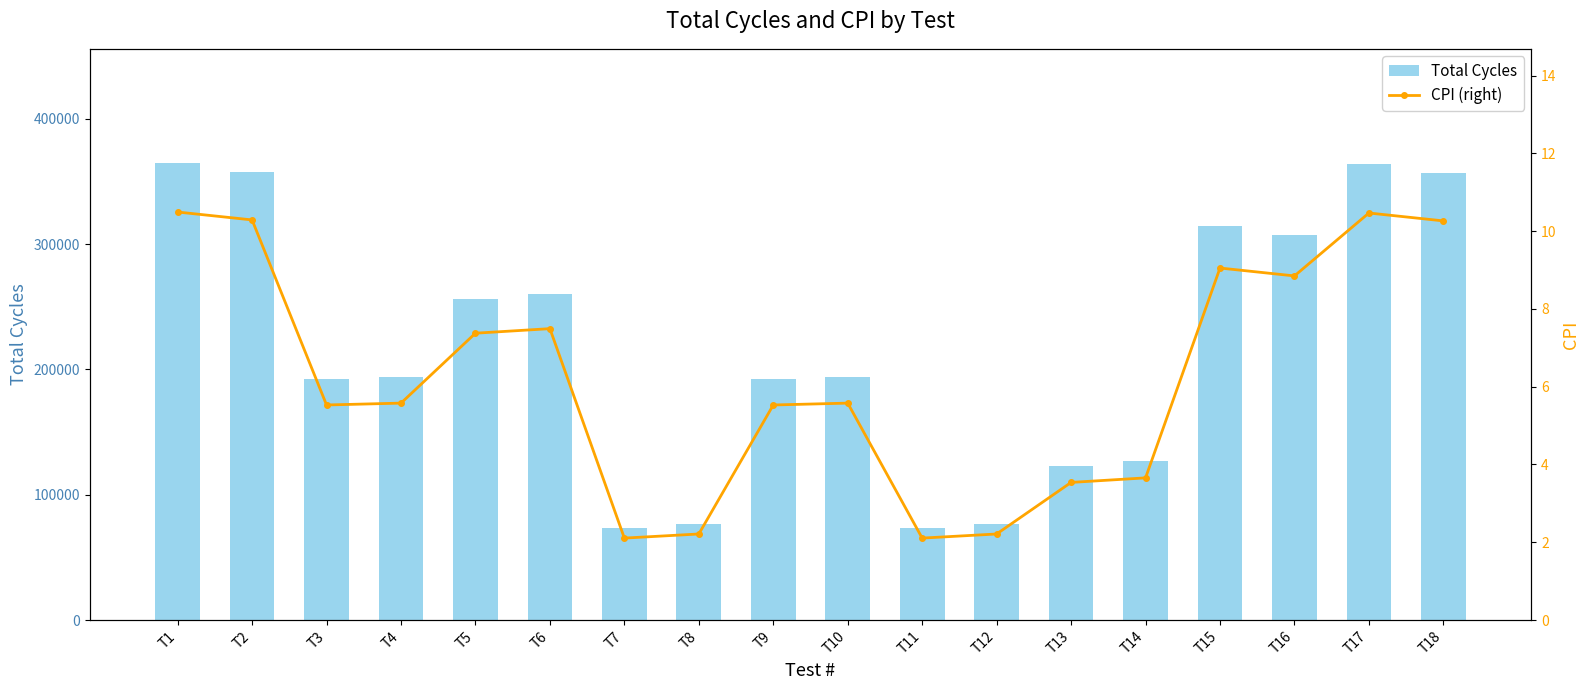

Is the value of Total Cycles at T12 greater than the value of CPI (right) at T16?

Yes